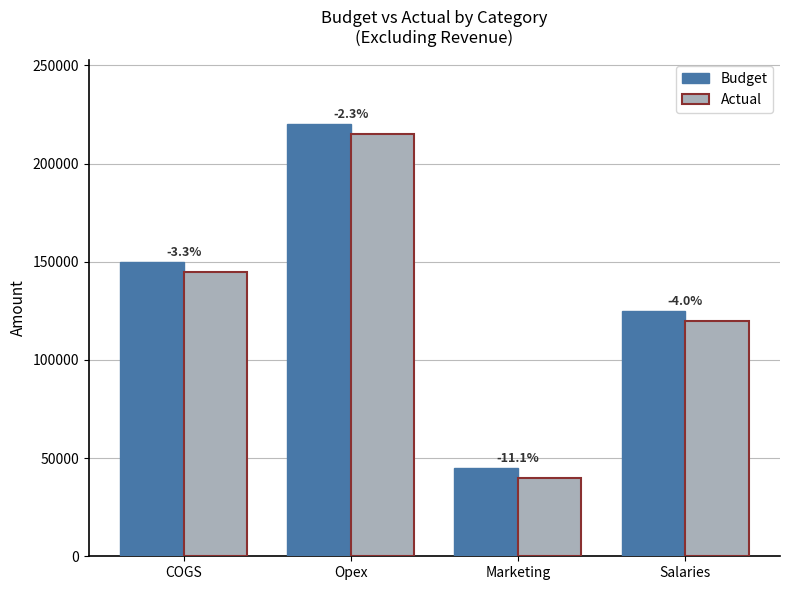

What is the value of the Budget bar at the 1st from the left?

150000